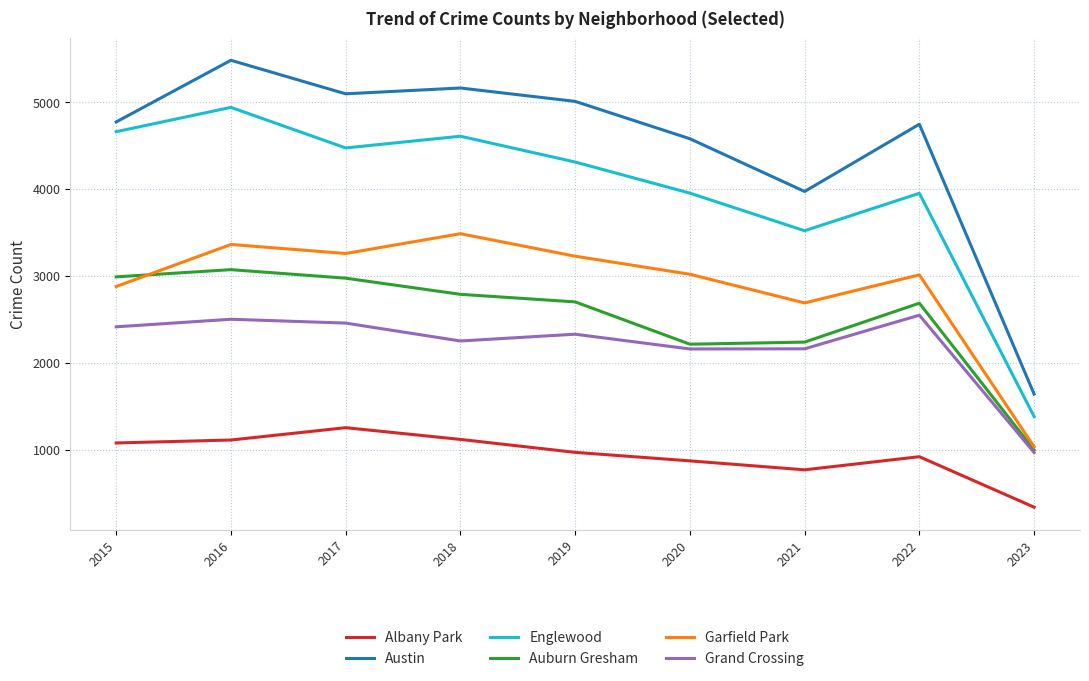

True or false: Albany Park and Grand Crossing cross at least once.

False